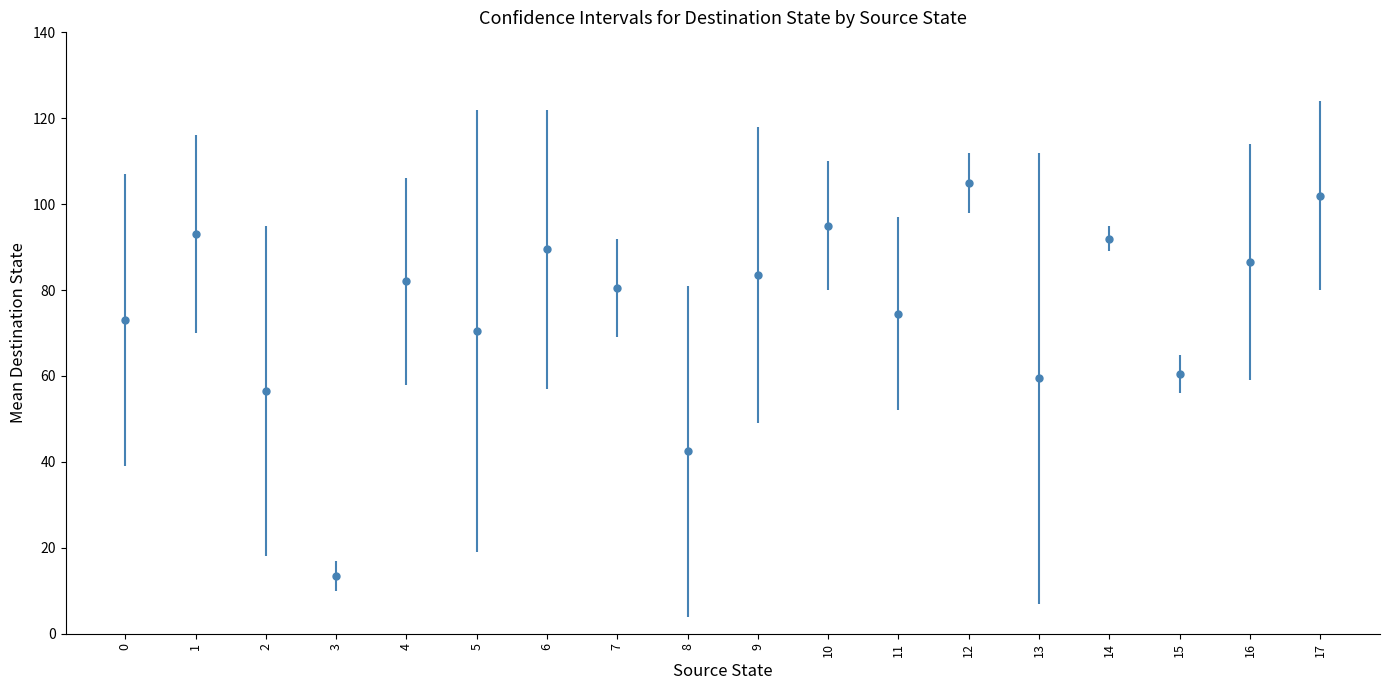

Between 9 and 8, which is larger?

9